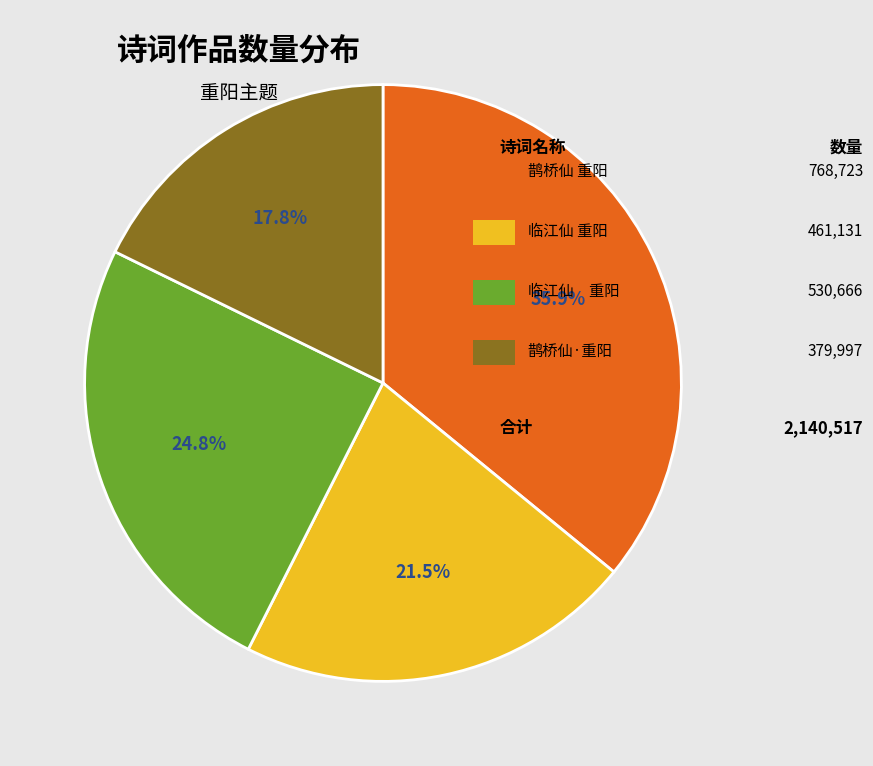

Is there a majority slice in this chart?

No